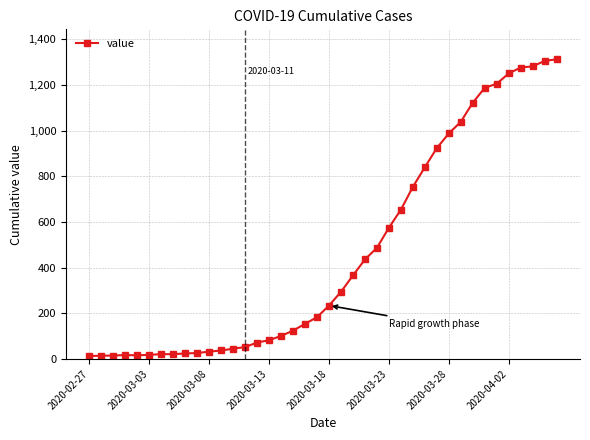

What is the greatest value displayed?

1313